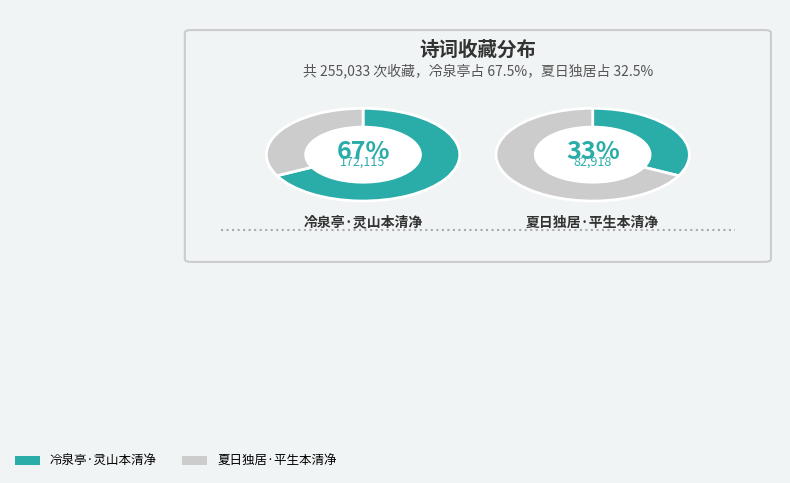

Between 冷泉亭·灵山本清净 and 夏日独居·平生本清净, which is larger?

冷泉亭·灵山本清净